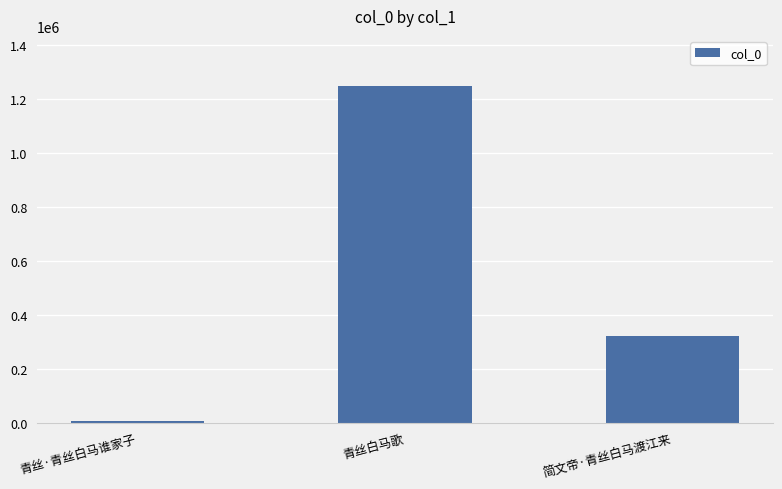

How many values are between 7413 and 1245469?

3